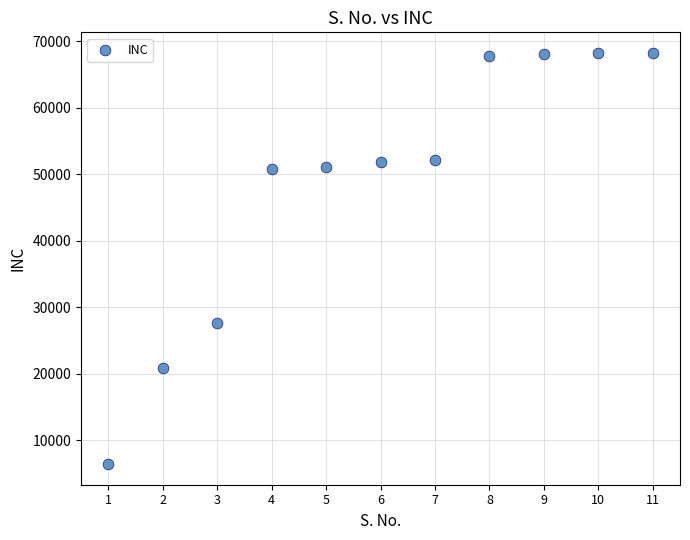

What Y value in the scatter plot is closest to 37295?

27554